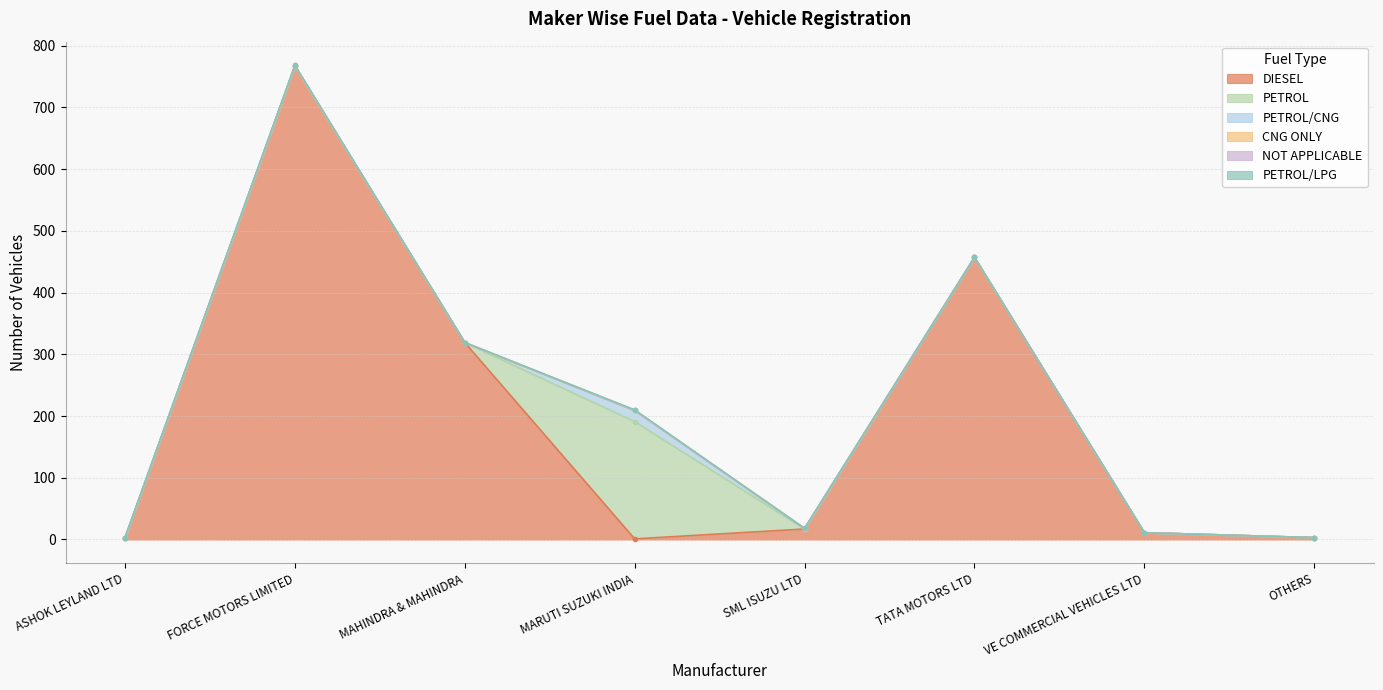

True or false: PETROL/CNG and PETROL intersect in this chart.

False